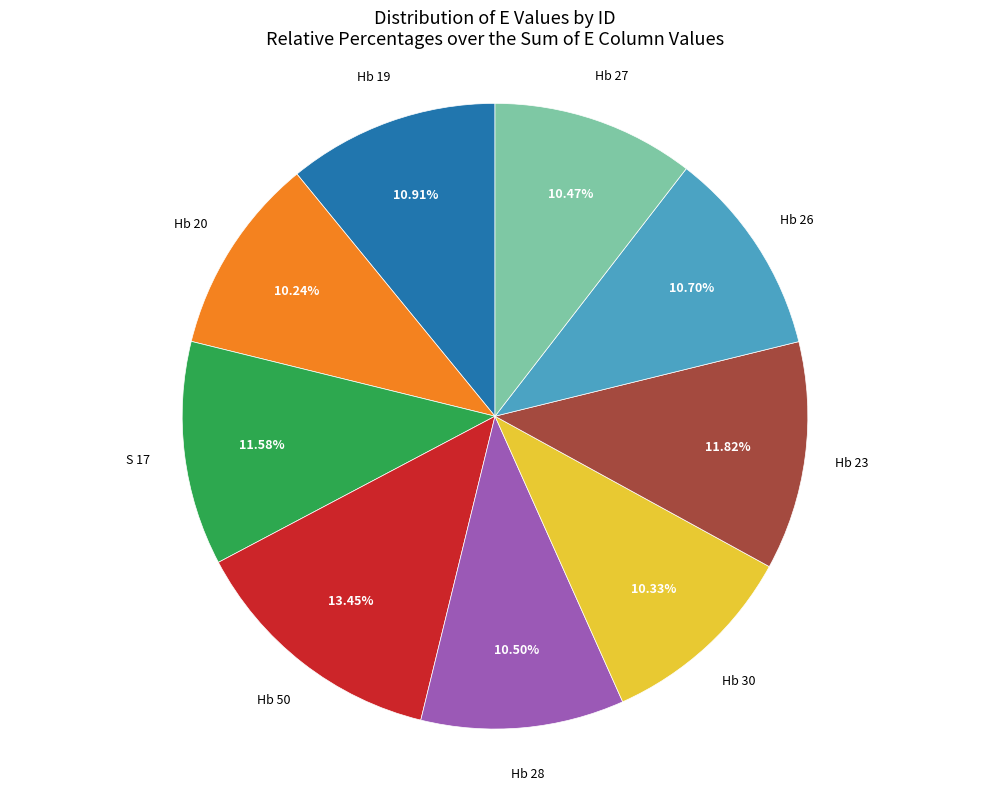

Is there a majority slice in this chart?

No